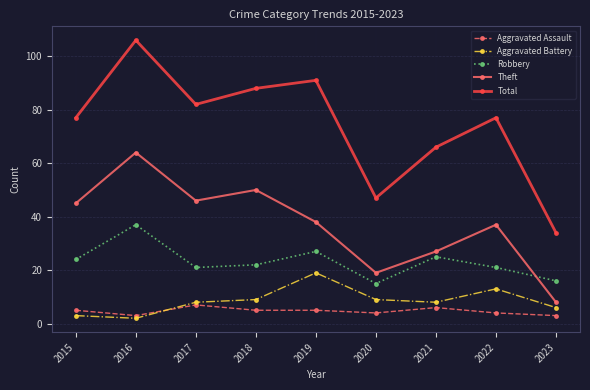

Reading left to right, transcribe all the data shown in this chart.

Aggravated Assault: 5	3	7	5	5	4	6	4	3
Aggravated Battery: 3	2	8	9	19	9	8	13	6
Robbery: 24	37	21	22	27	15	25	21	16
Theft: 45	64	46	50	38	19	27	37	8
Total: 77	106	82	88	91	47	66	77	34